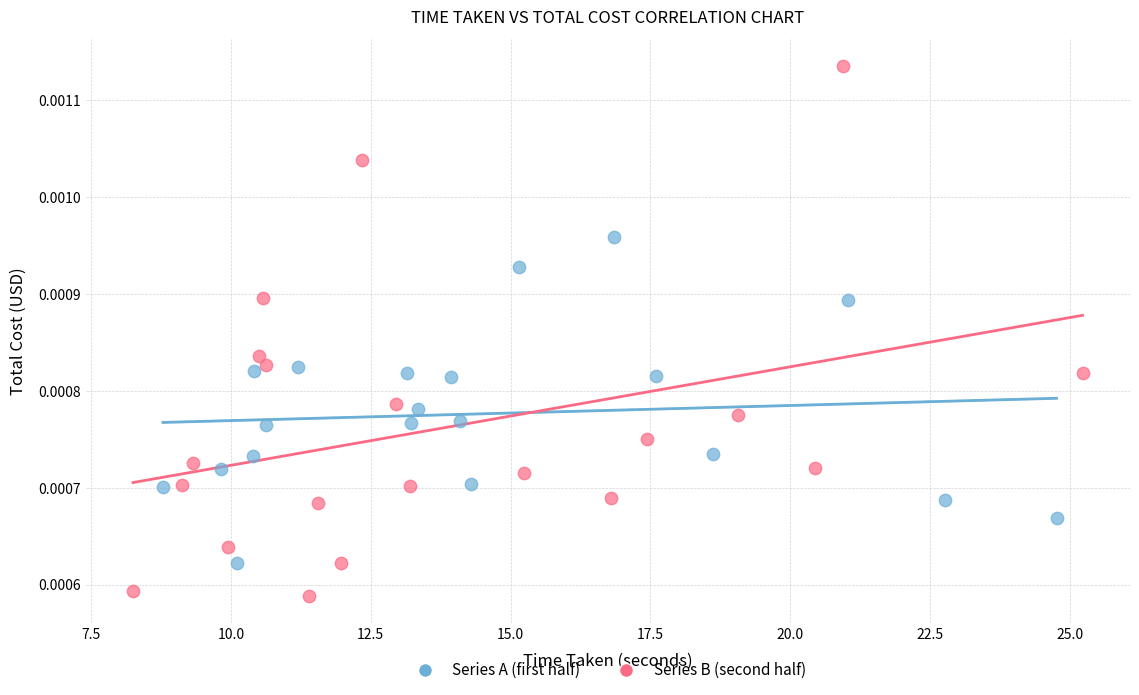

Which series contains the highest Y value?

Series B (second half)